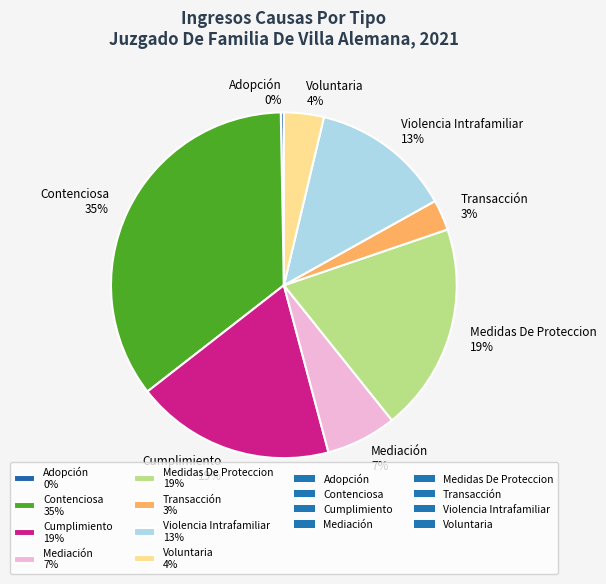

Does Voluntaria account for over 50% of the chart?

No